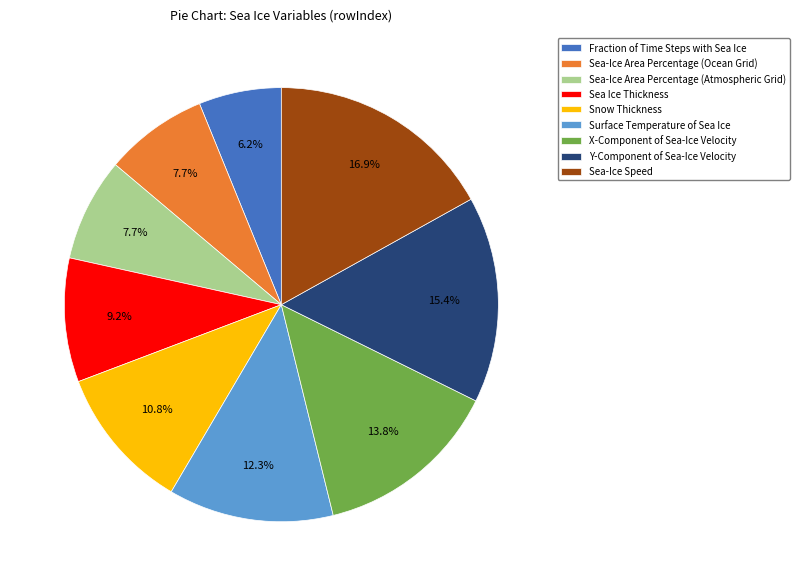

How many segments does this pie chart have?

9